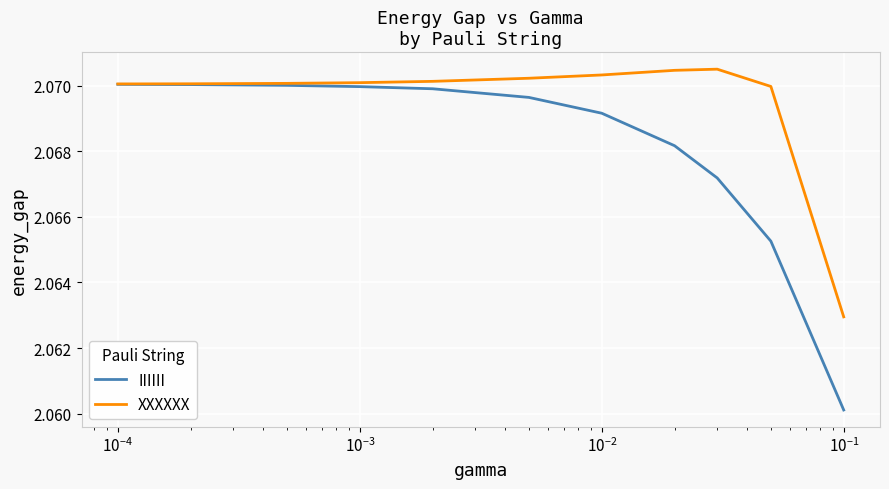

Which series has the largest total across all categories?

XXXXXX